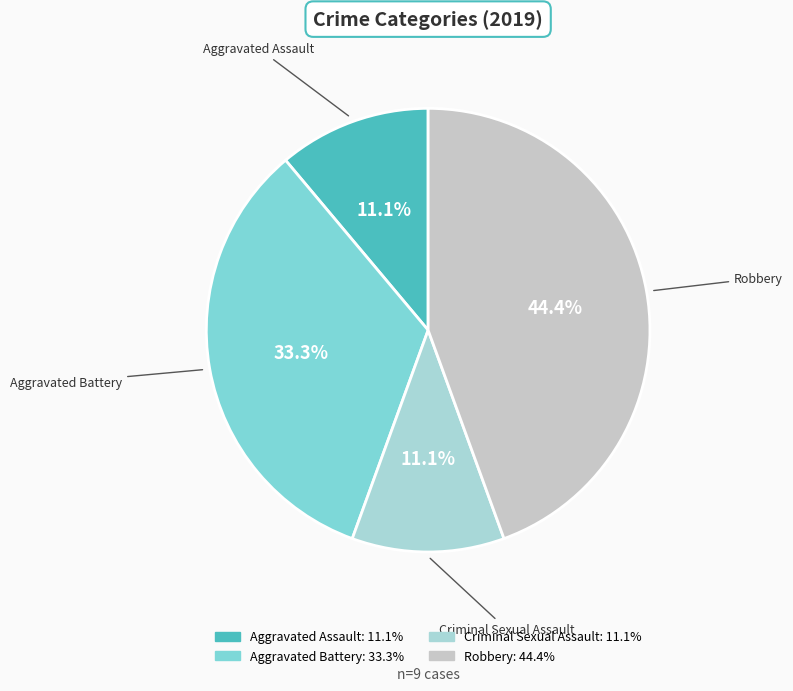

True or false: Robbery accounts for 44% of the total.

True